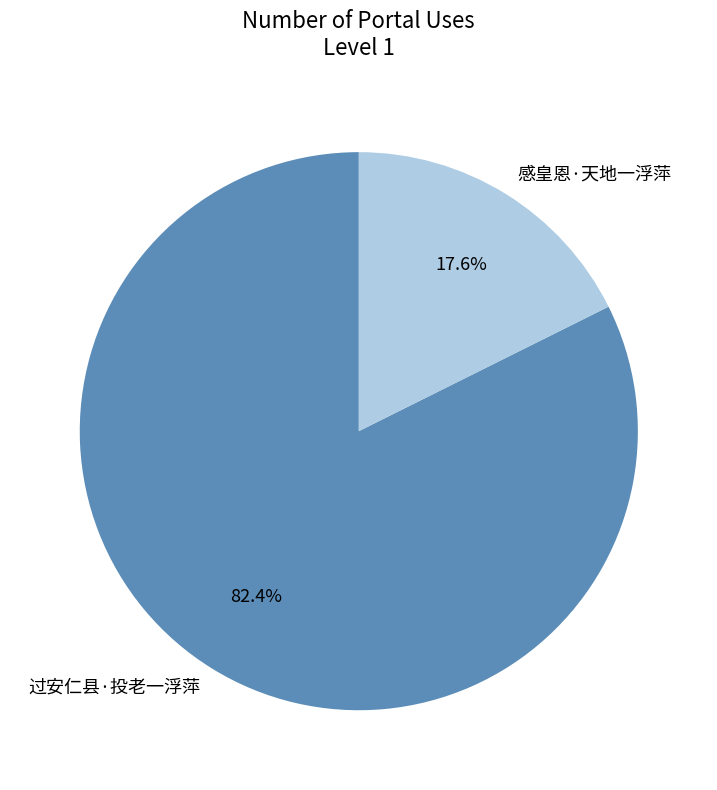

To the nearest percent, what is the difference between the 过安仁县·投老一浮萍 and 感皇恩·天地一浮萍 slice percentages?

65%